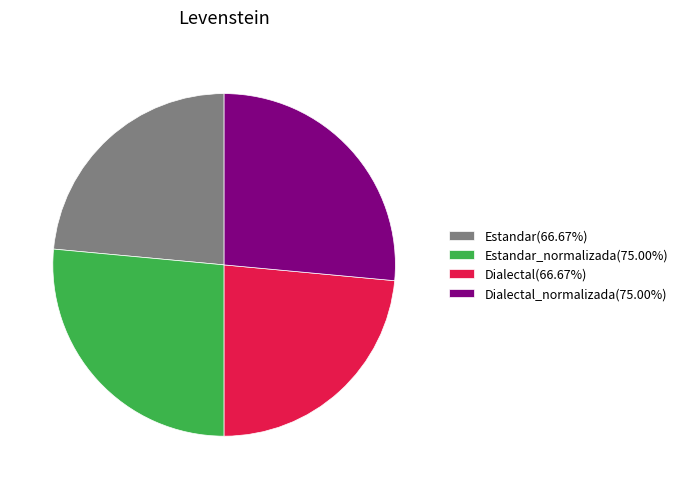

What is the ratio of the value at Dialectal(66.67%) to the value at Dialectal_normalizada(75.00%)?

0.9